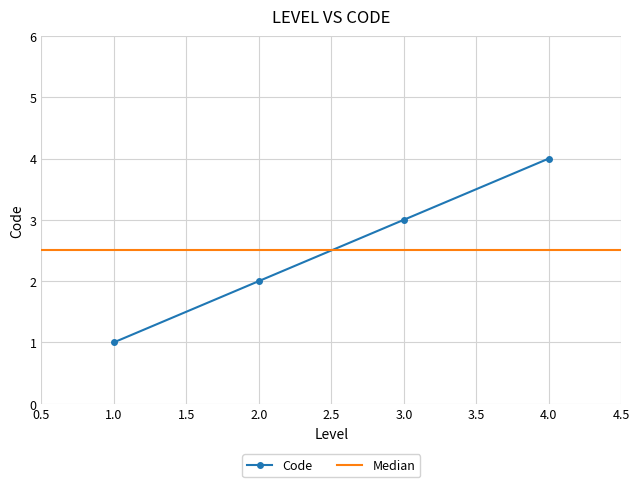

The chart shows a value of 2 at 2. True or false?

True